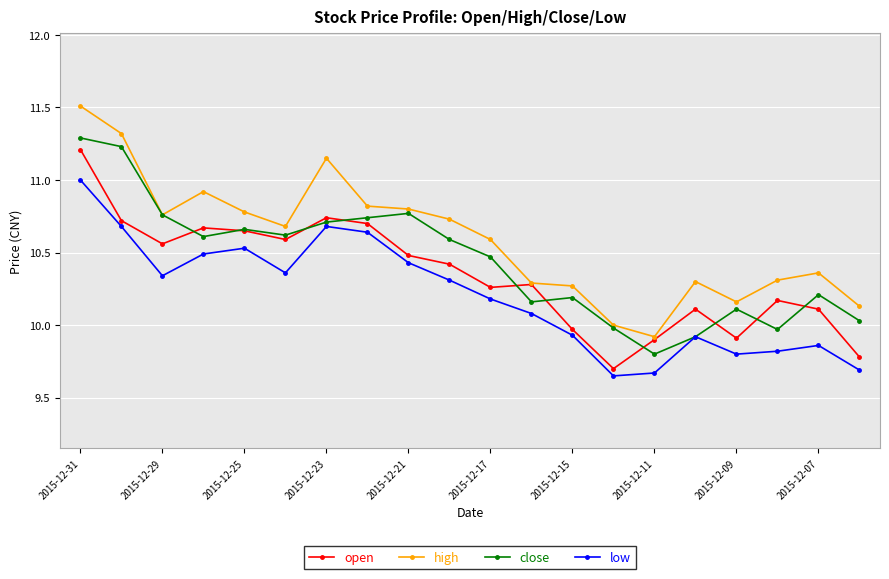

What is the highest value of the low series?

11.0